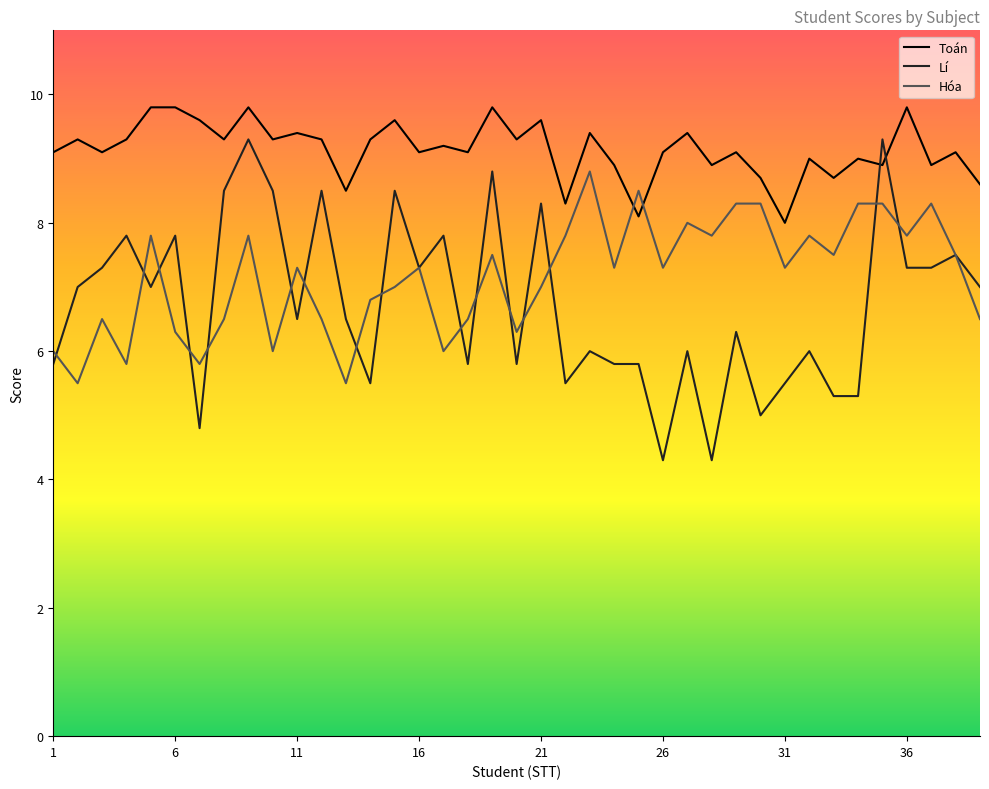

Which series has the largest range (max minus min)?

Lí